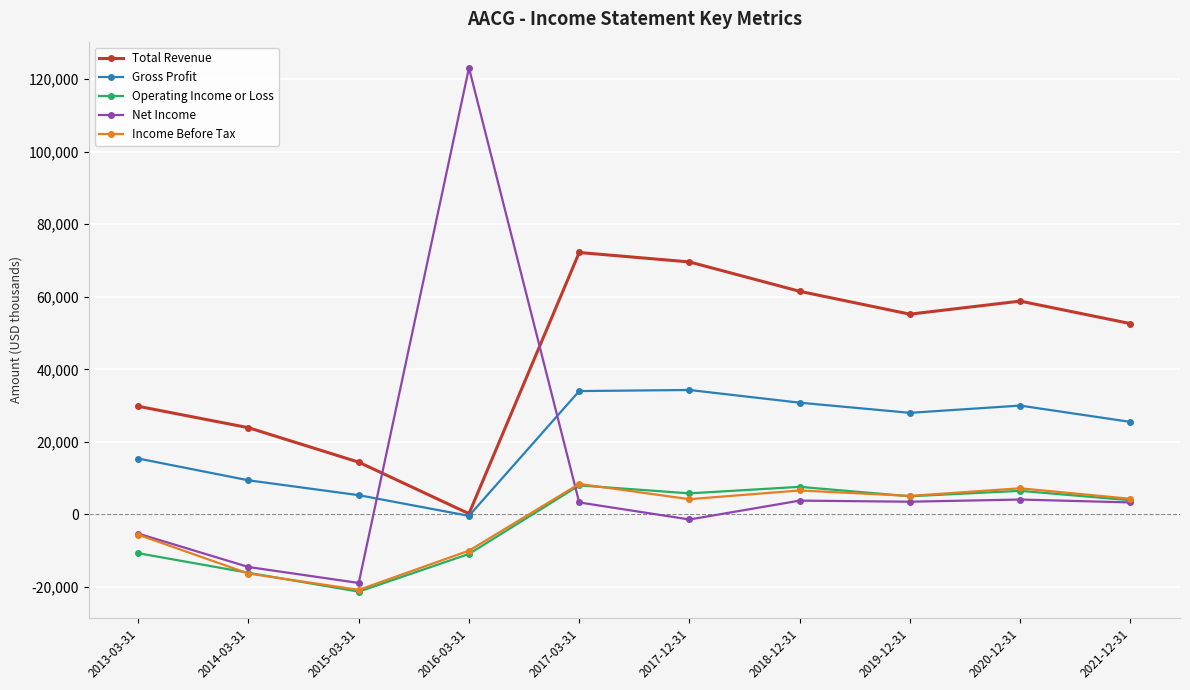

What position from the right is 2017-12-31?

5